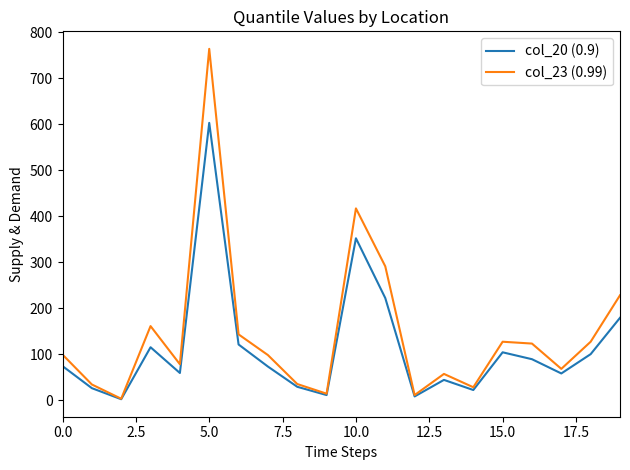

What is the greatest value displayed?

764